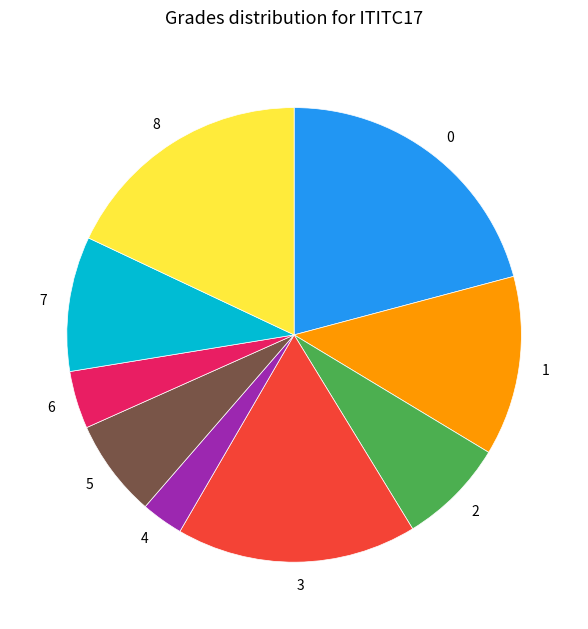

What is the largest slice in the pie chart?

0